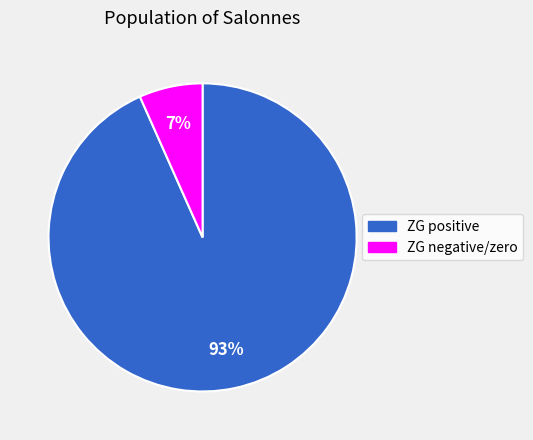

To the nearest percent, what is the average slice percentage?

50%